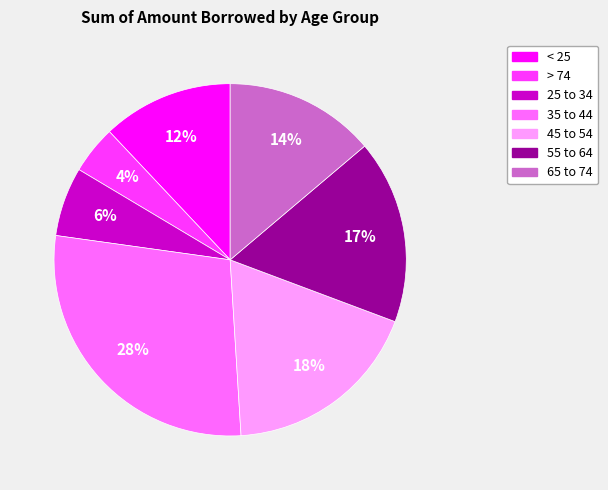

Rank the categories by value from highest to lowest.

35 to 44, 45 to 54, 55 to 64, 65 to 74, < 25, 25 to 34, > 74